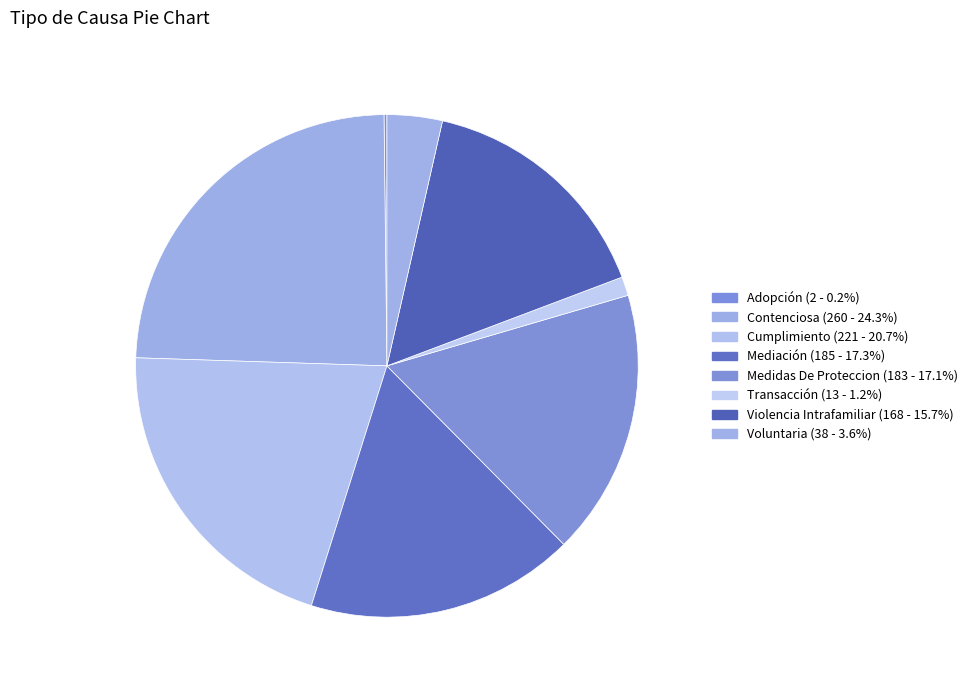

Which has a higher value, Mediación or Voluntaria?

Mediación